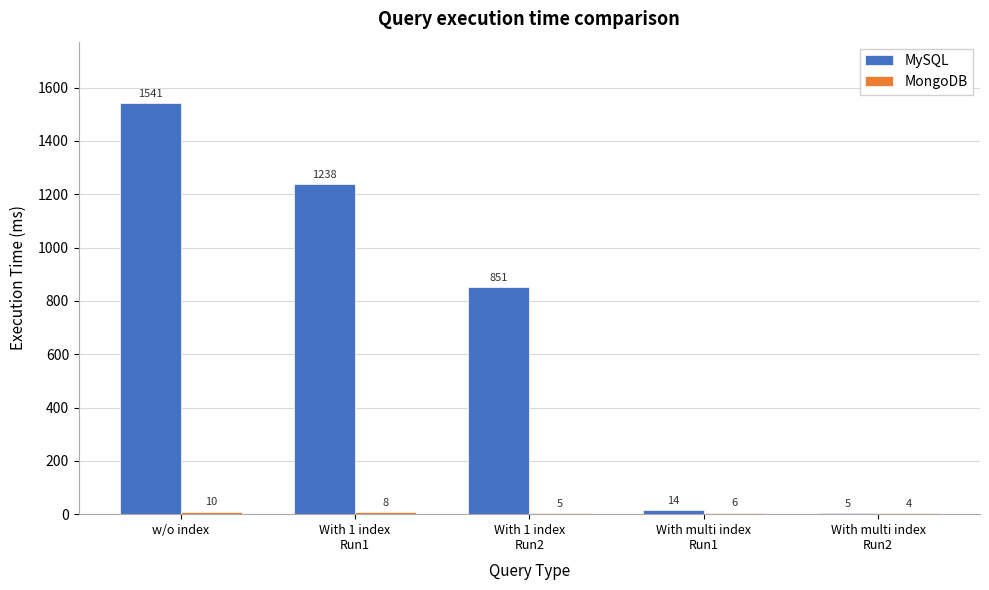

What is the maximum value shown in the chart?

1541